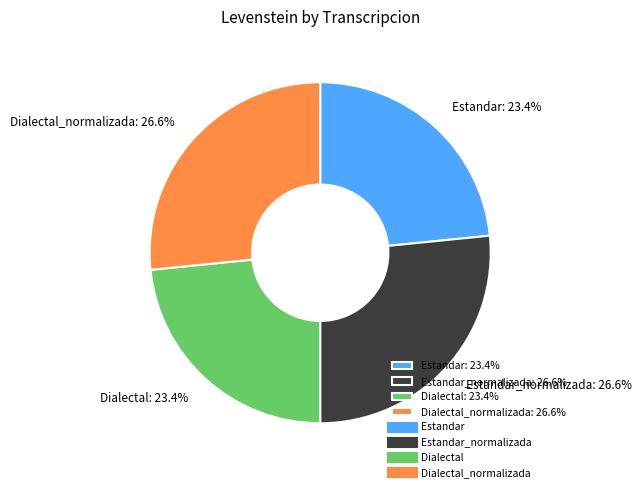

Is Dialectal_normalizada: 26.6% the majority of the pie?

No